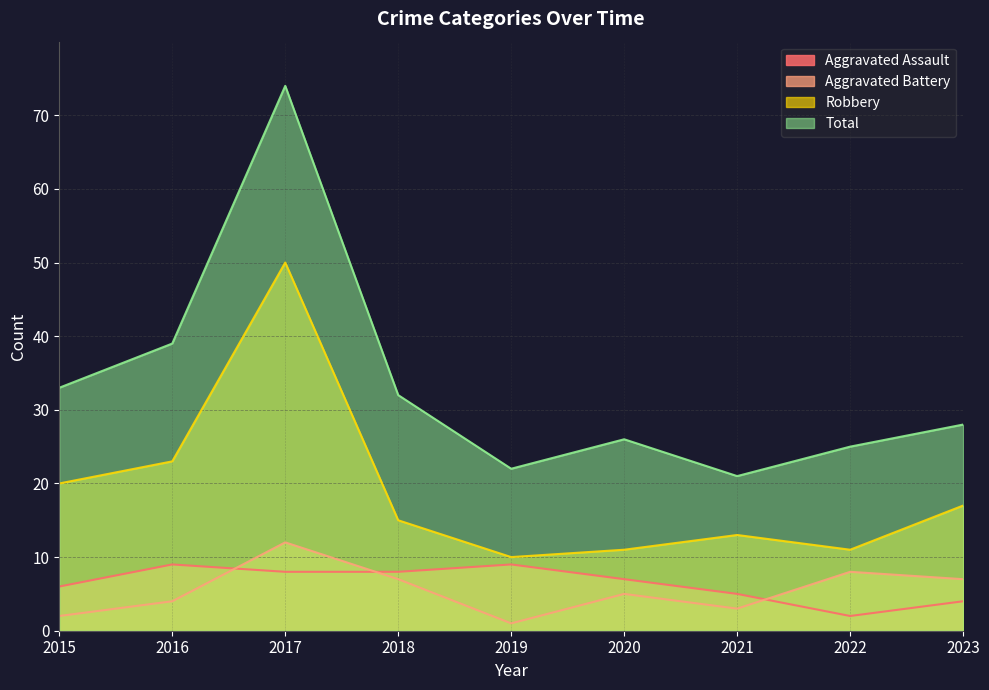

At which label does Total reach its peak?

2017